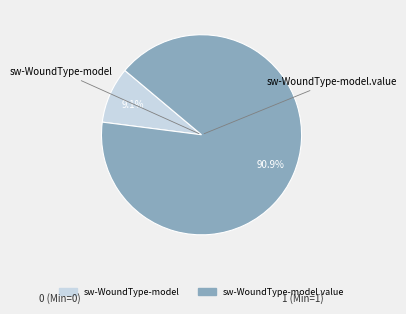

Does any single category account for the majority?

Yes